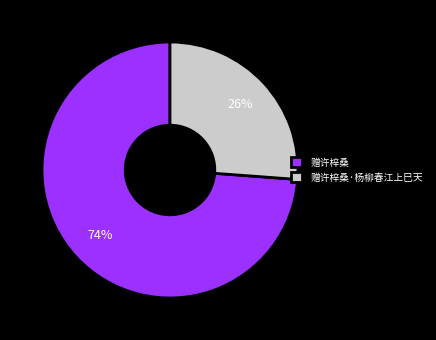

Is the sum of 赠许梓桑 and 赠许梓桑·杨柳春江上巳天 greater than half?

Yes